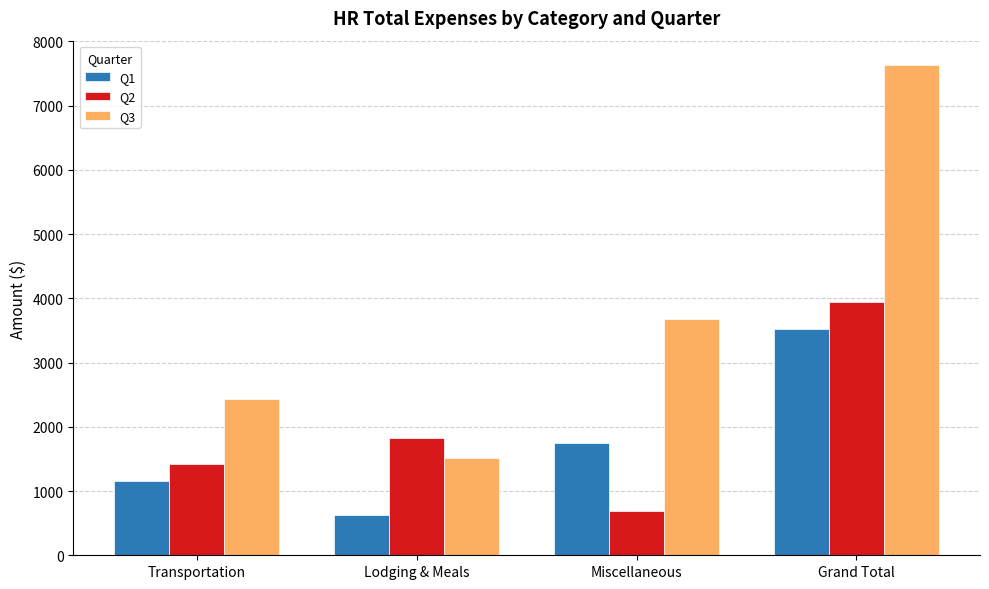

At which label does Q1 first exceed 1744?

Miscellaneous